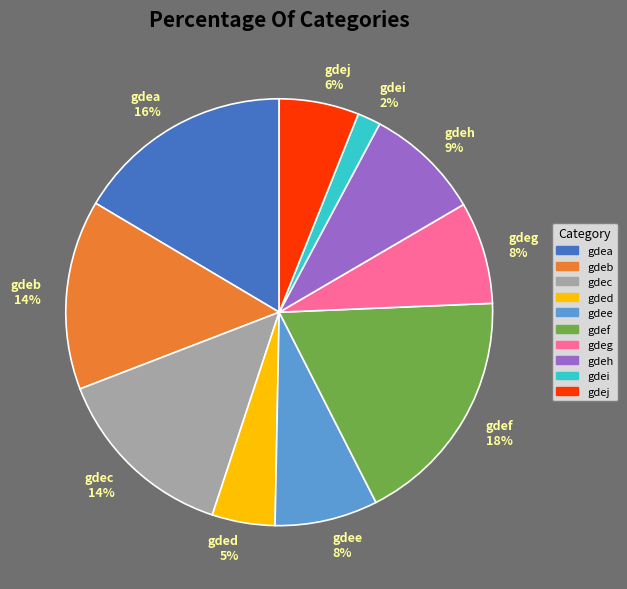

Combined, do gdec and gdee account for over 50%?

No